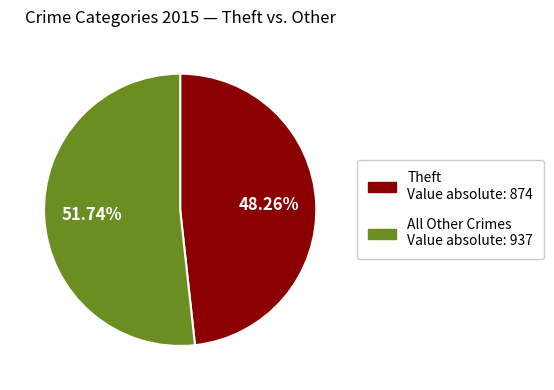

Is there a majority slice in this chart?

Yes